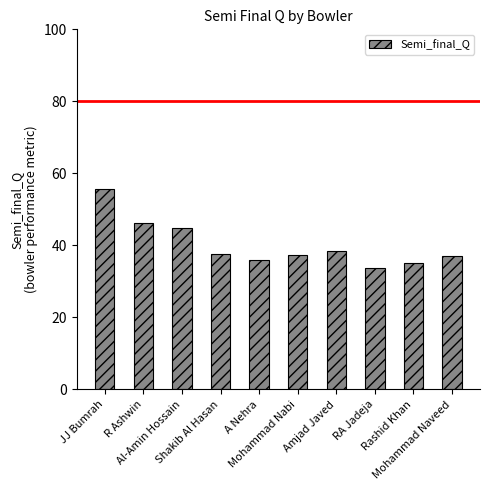

Which category has the lowest value across all series?

RA Jadeja